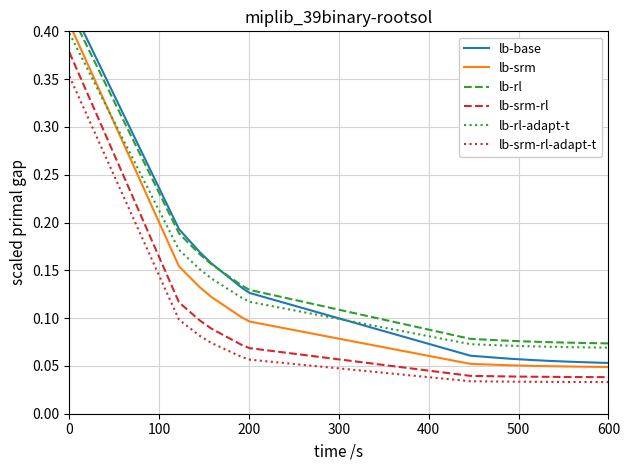

True or false: lb-rl-adapt-t and lb-srm-rl-adapt-t cross at least once.

False